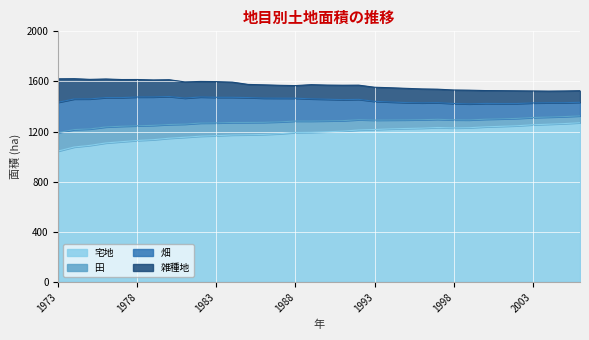

Which series has the widest spread of values?

宅地